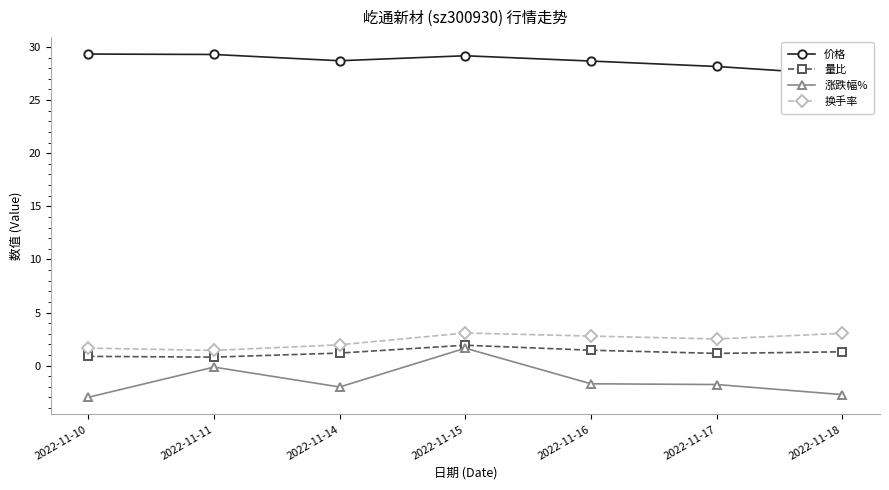

Where does the 量比 series first go above 1?

2022-11-14